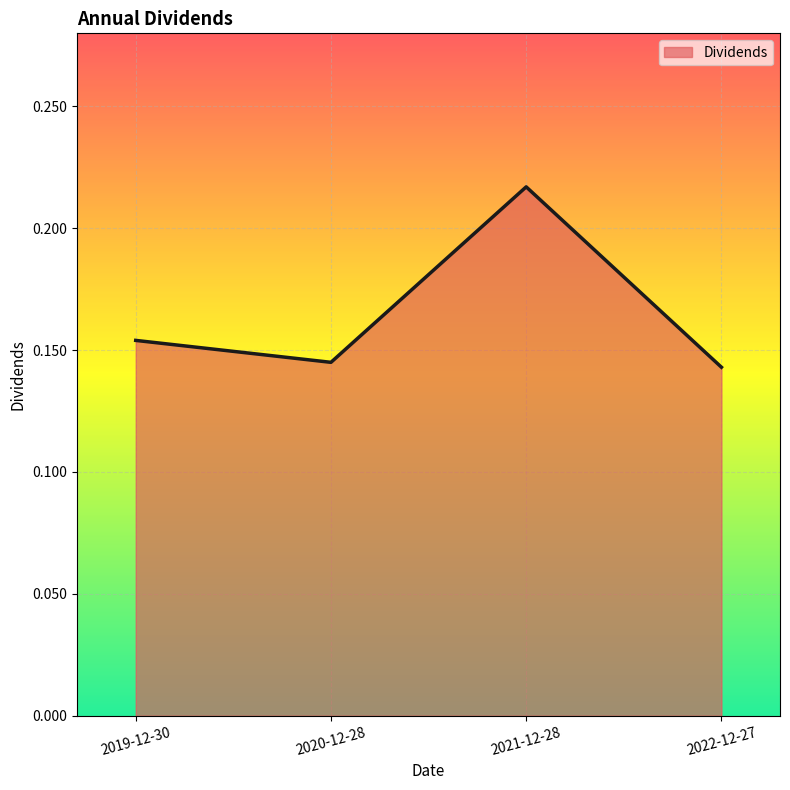

How many interior local peaks (higher than both neighbors) does the data have?

1